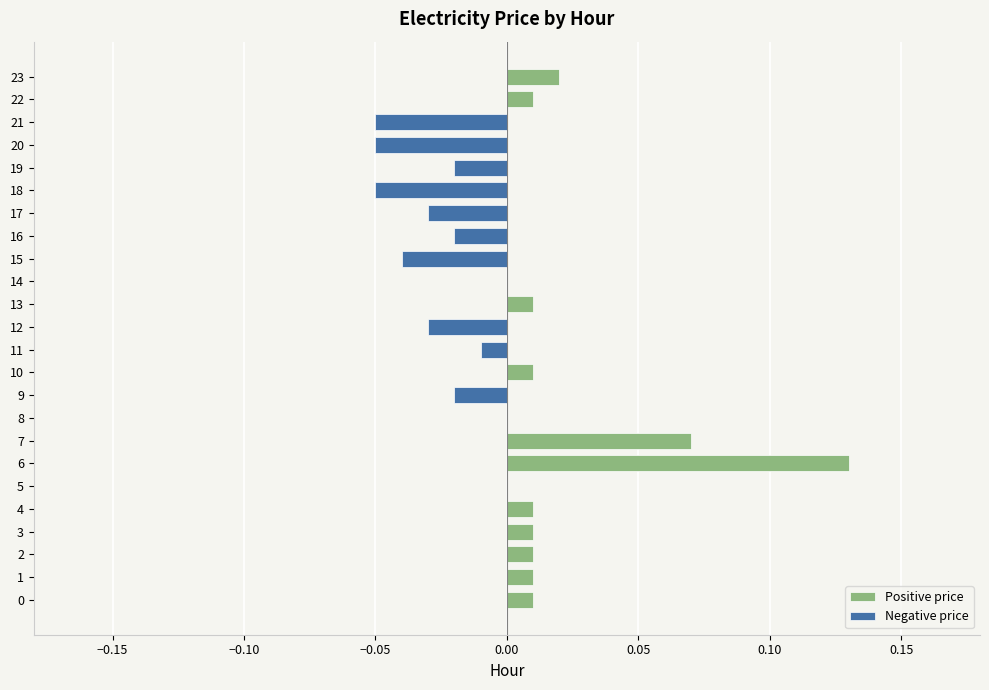

Reading left to right, transcribe all the data shown in this chart.

Positive price: 0.0	0.0	0.0	0.0	0.0	0.0	0.1	0.1	0.0	0.0	0.0	0.0	0.0	0.0	0.0	0.0	0.0	0.0	0.0	0.0	0.0	0.0	0.0	0.0
Negative price: 0.0	0.0	0.0	0.0	0.0	0.0	0.0	0.0	0.0	-0.0	0.0	-0.0	-0.0	0.0	0.0	-0.0	-0.0	-0.0	-0.1	-0.0	-0.1	-0.1	0.0	0.0